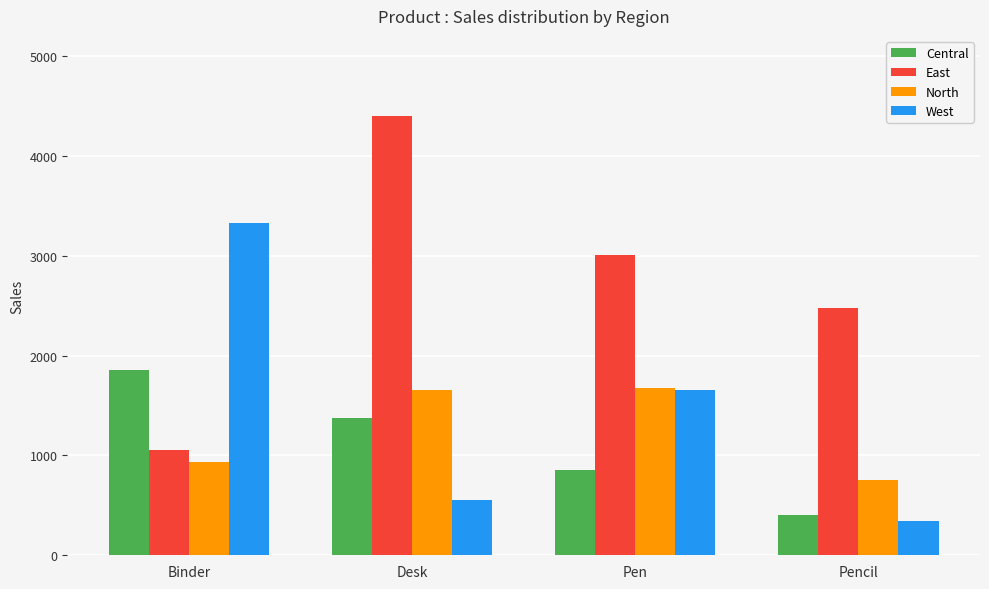

What is the difference between the second highest and second lowest values in the Central series?

526